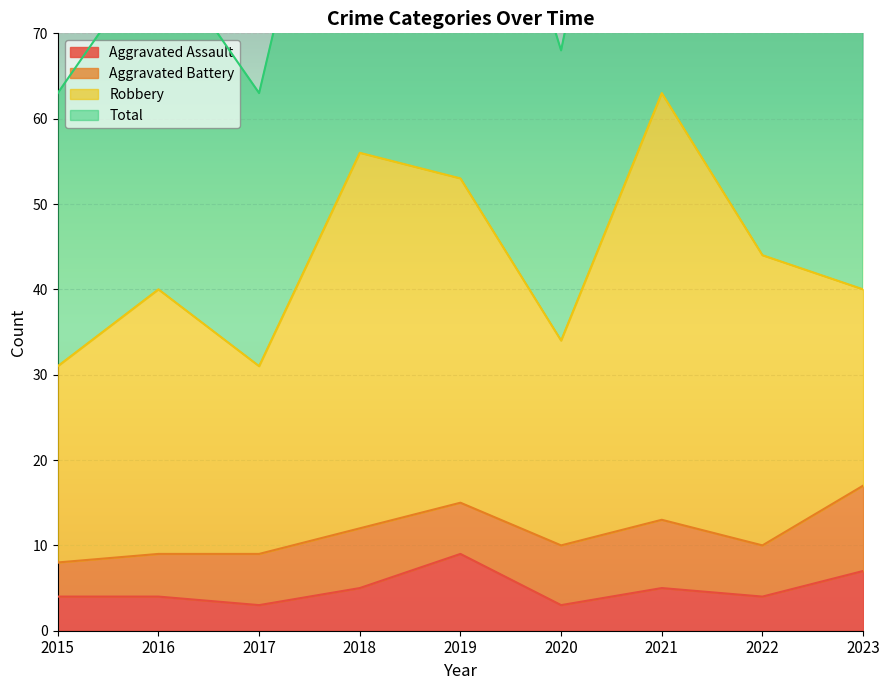

How many data points in Total are less than 83?

4